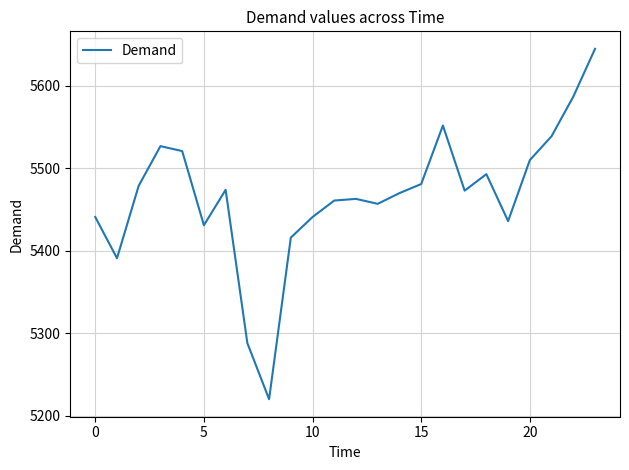

What is the greatest value displayed?

5645